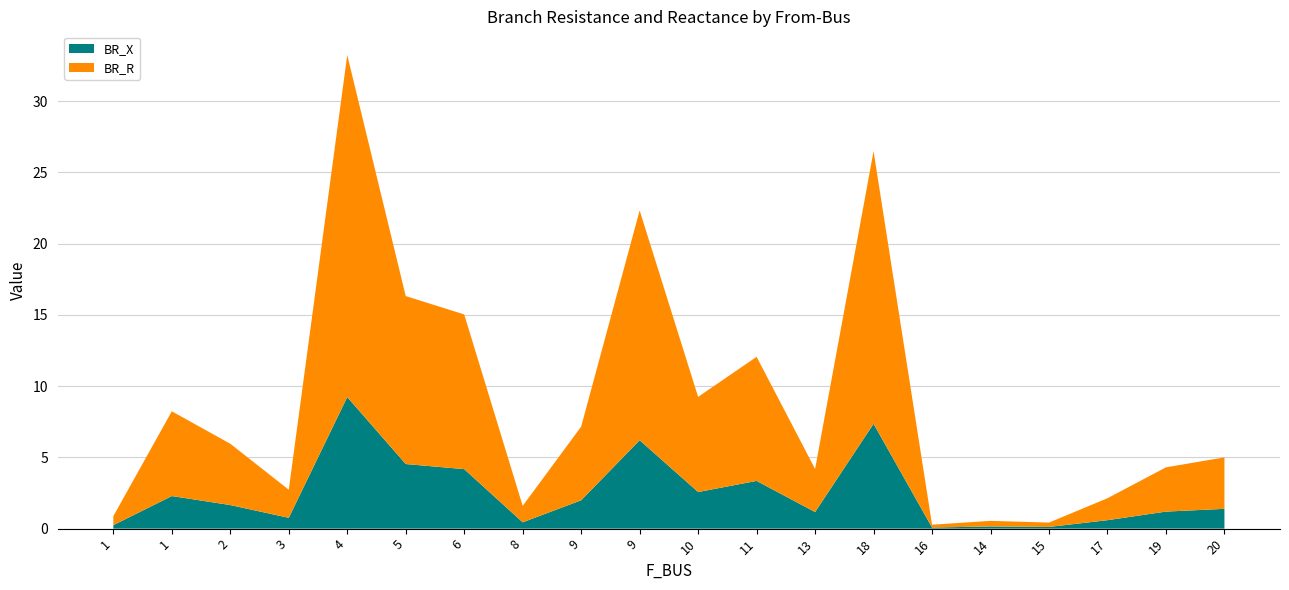

Reading left to right, list all the values displayed in this chart.

BR_R: 1=0.6	1=5.9	2=4.3	3=2.0	4=24.0	5=11.8	6=10.9	8=1.2	9=5.2	9=16.1	10=6.7	11=8.7	13=3.0	18=19.1	16=0.2	14=0.4	15=0.3	17=1.5	19=3.1	20=3.6
BR_X: 1=0.2	1=2.3	2=1.7	3=0.8	4=9.2	5=4.5	6=4.2	8=0.4	9=2.0	9=6.2	10=2.6	11=3.3	13=1.2	18=7.4	16=0.1	14=0.2	15=0.1	17=0.6	19=1.2	20=1.4